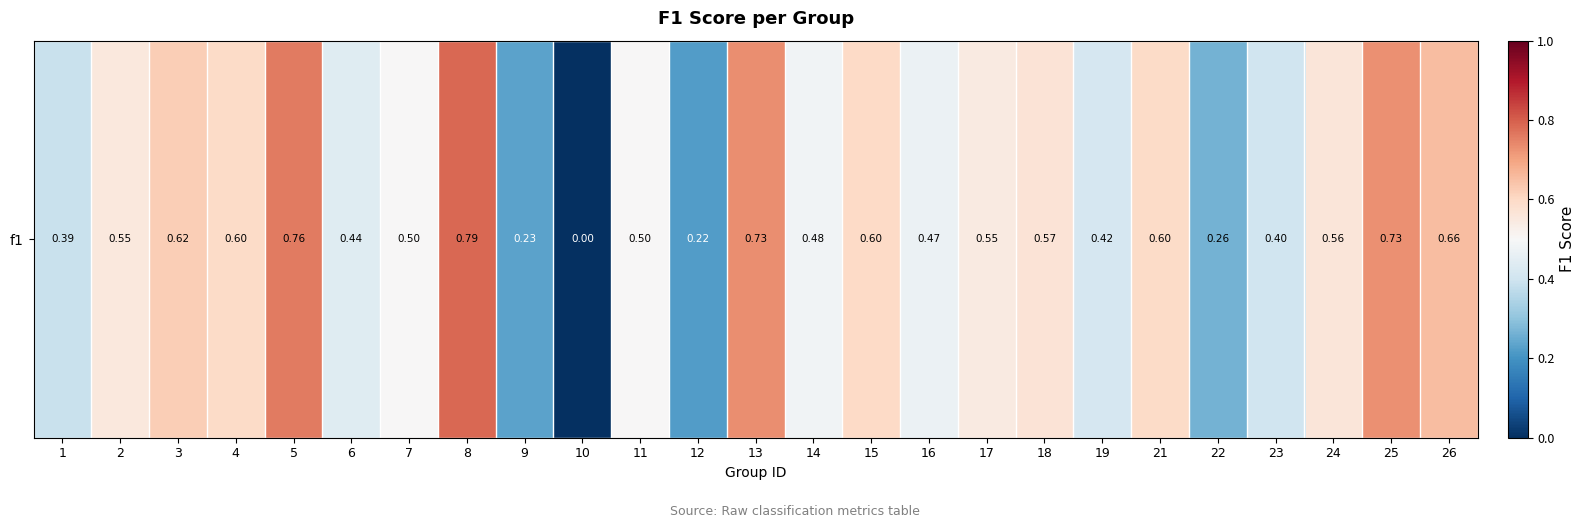

Where is the data nearest to the value 0?

10